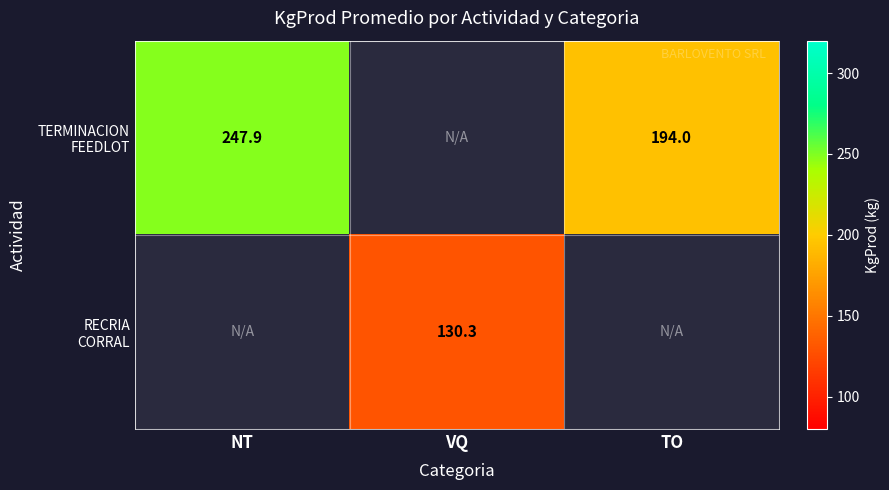

What is the minimum value shown in the chart?

130.3